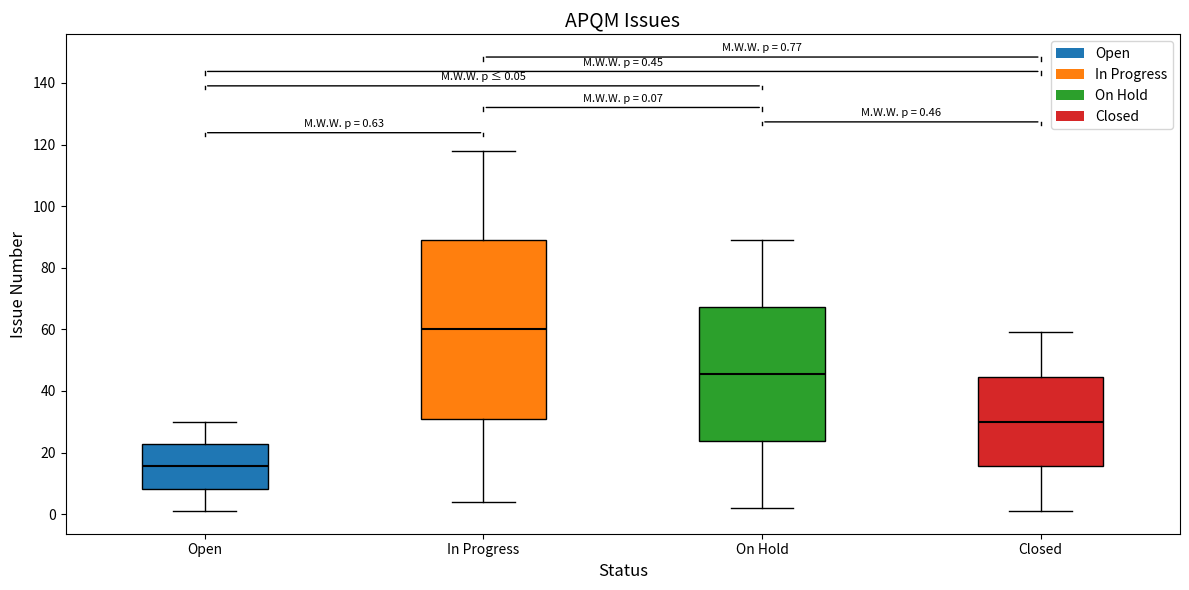

Which box's median line is the lowest?

Open